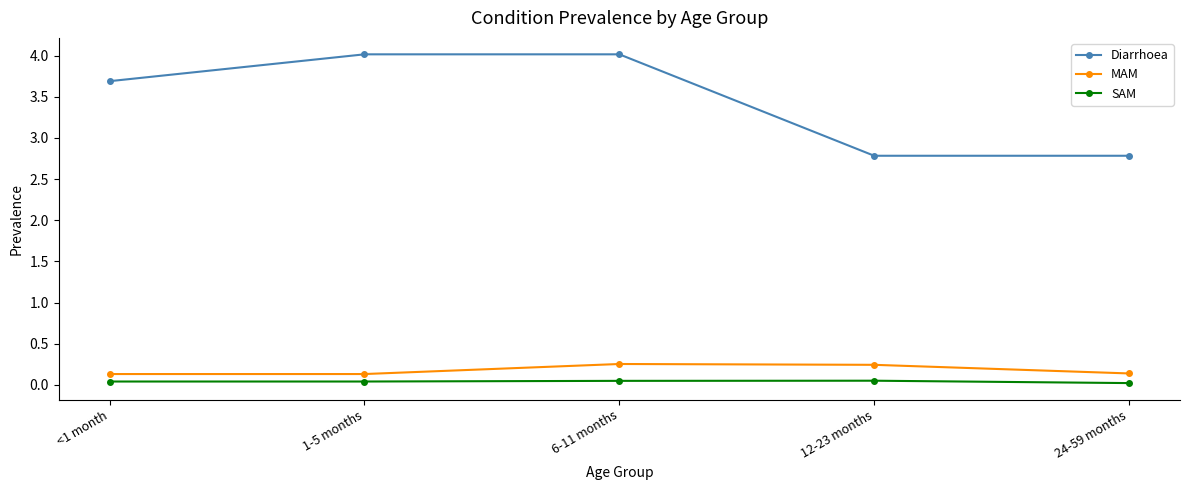

What value does the Diarrhoea series have at 24-59 months?

2.8